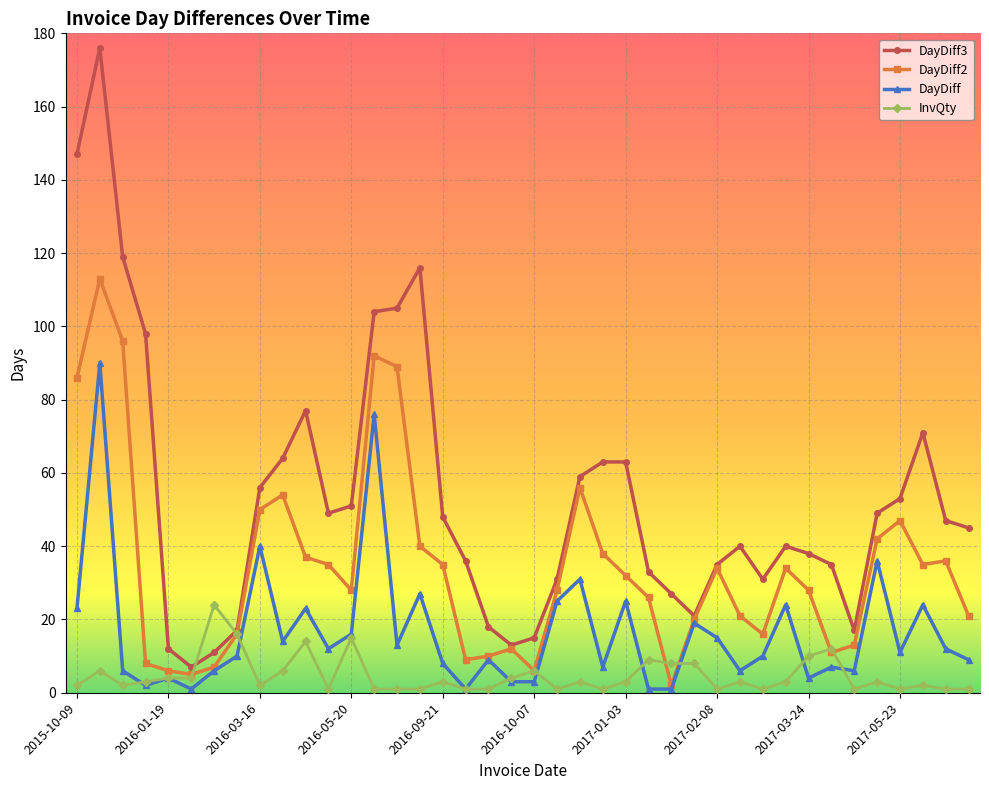

How many values in the DayDiff series are below 11?

20